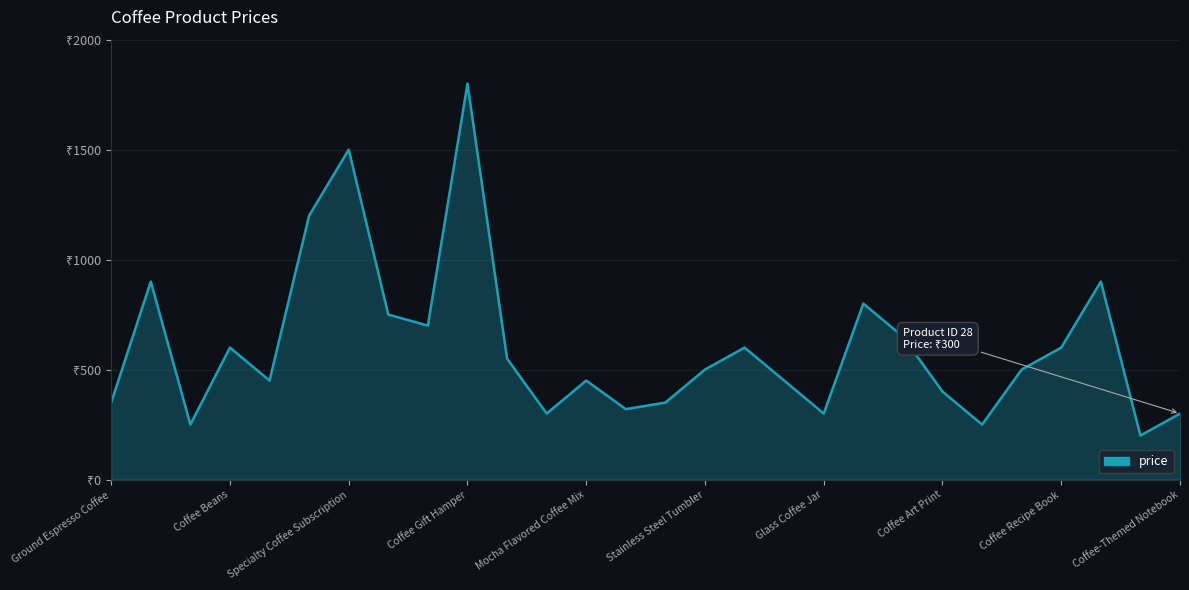

Does the chart have visible grid lines?

Yes